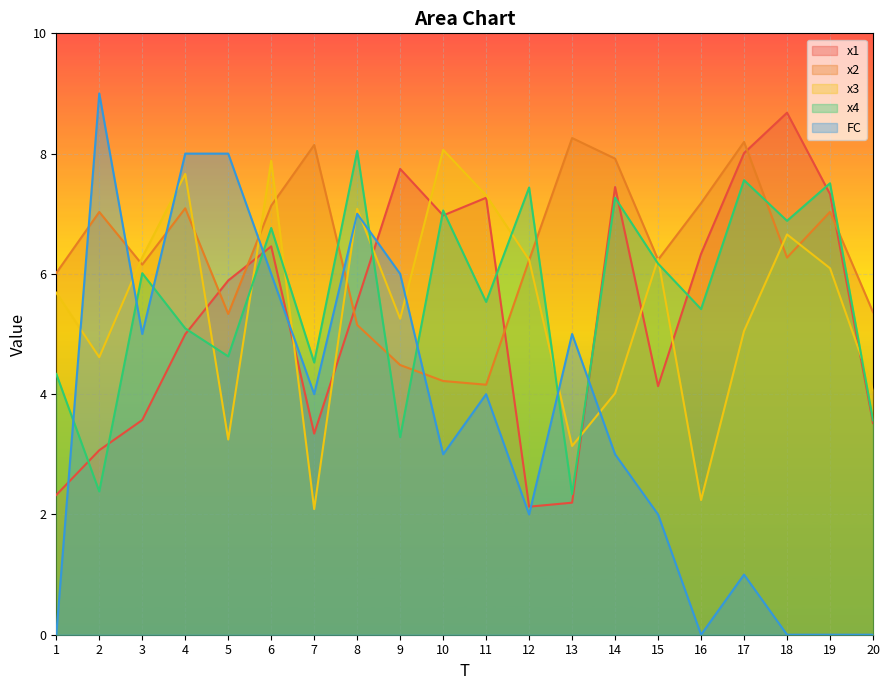

How many data points in FC are less than 4?

10